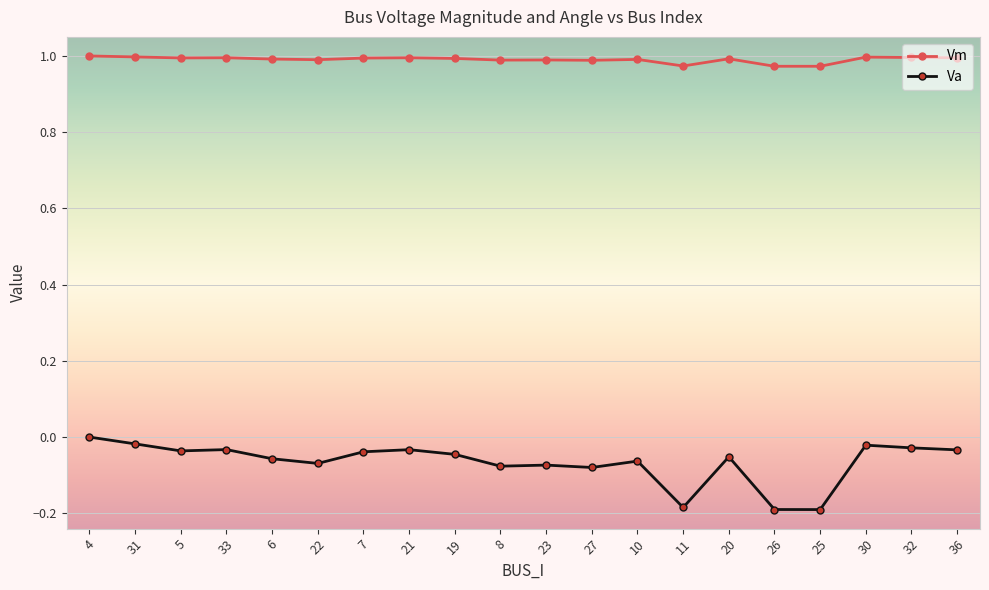

What is the sum of the Vm values at 23 and 31?

2.0